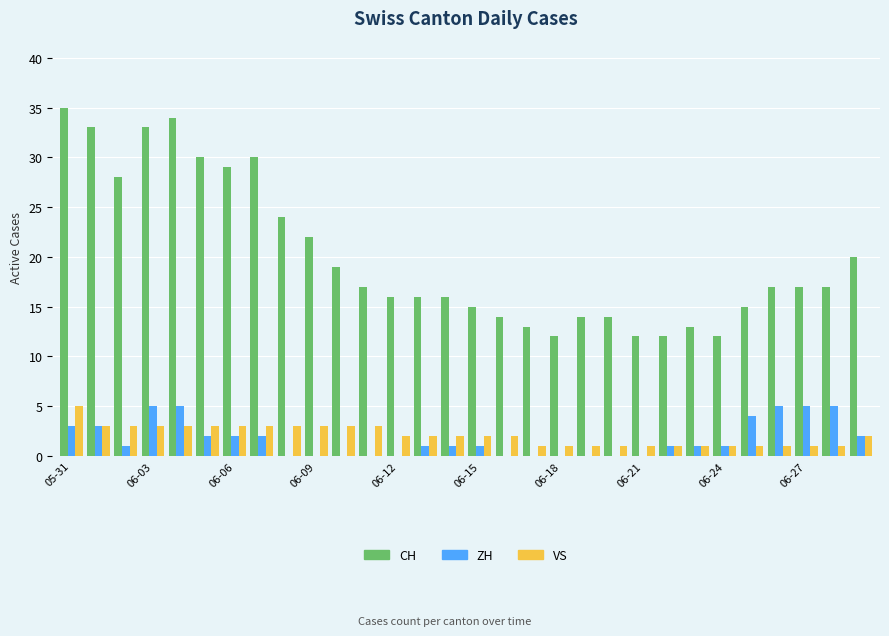

How many groups of bars are there?

30